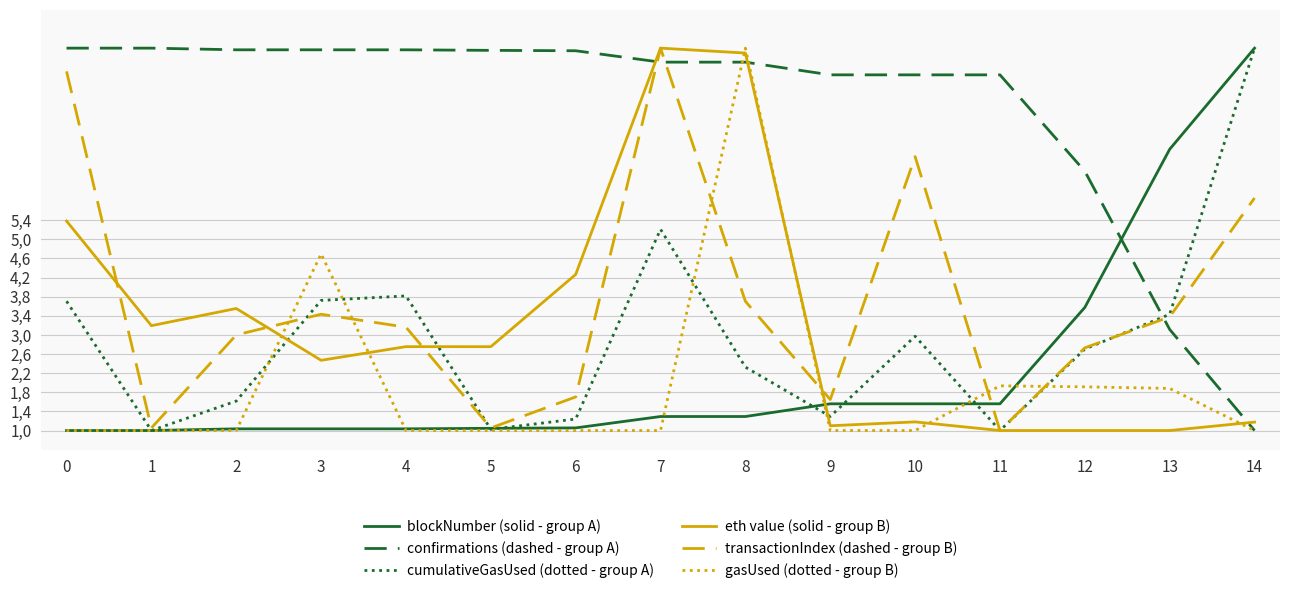

Where do cumulativeGasUsed (dotted - group A) and blockNumber (solid - group A) first cross each other?

0 and 1